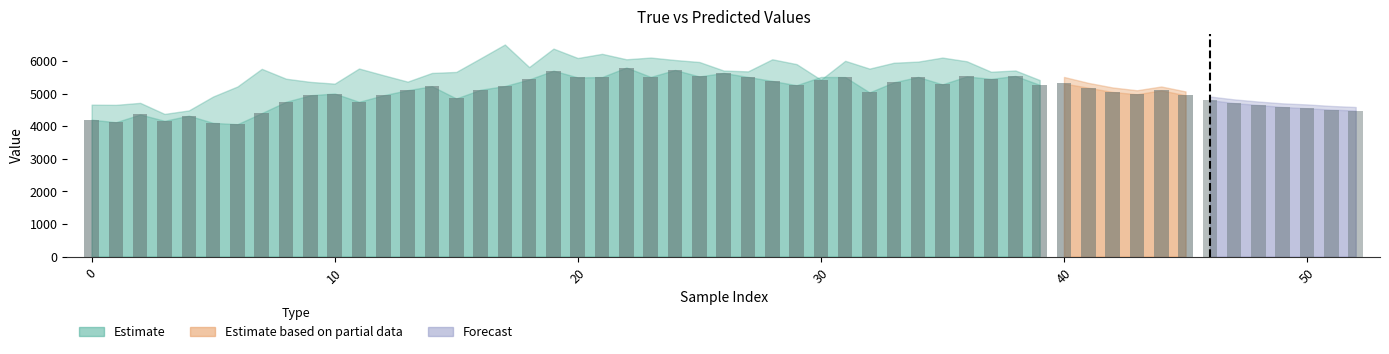

Does the chart contain any negative values?

No